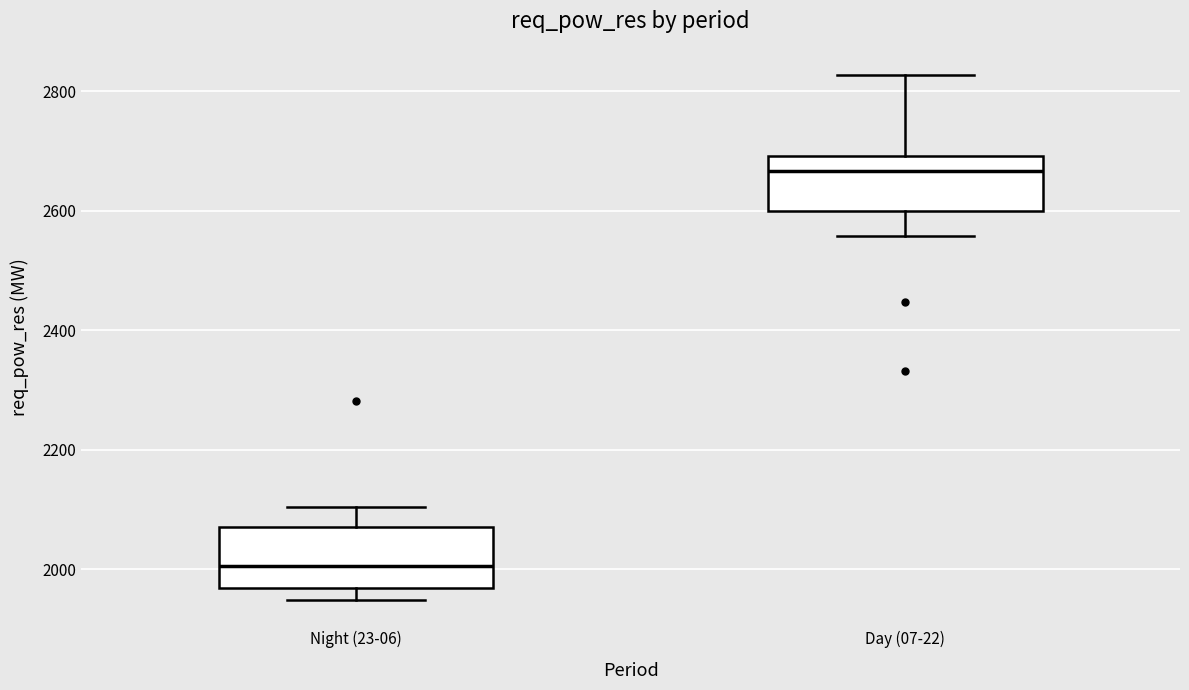

Which box's median line is the lowest?

Night (23-06)